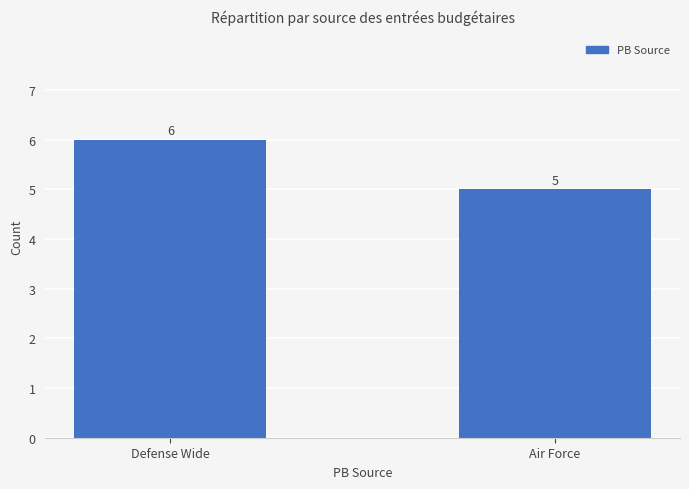

What is the average value?

6